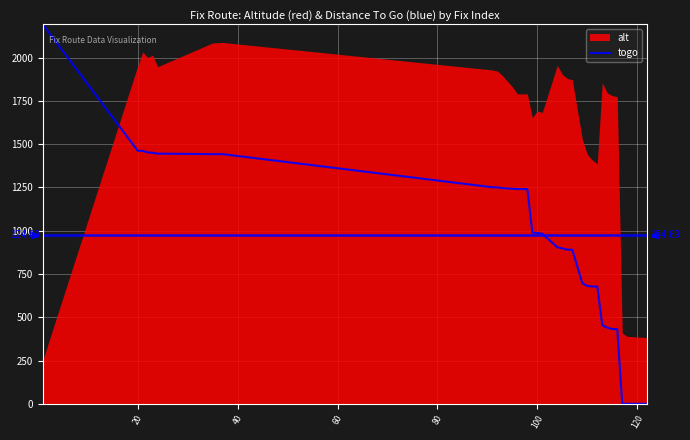

What is the maximum value shown in the chart?

2191.3